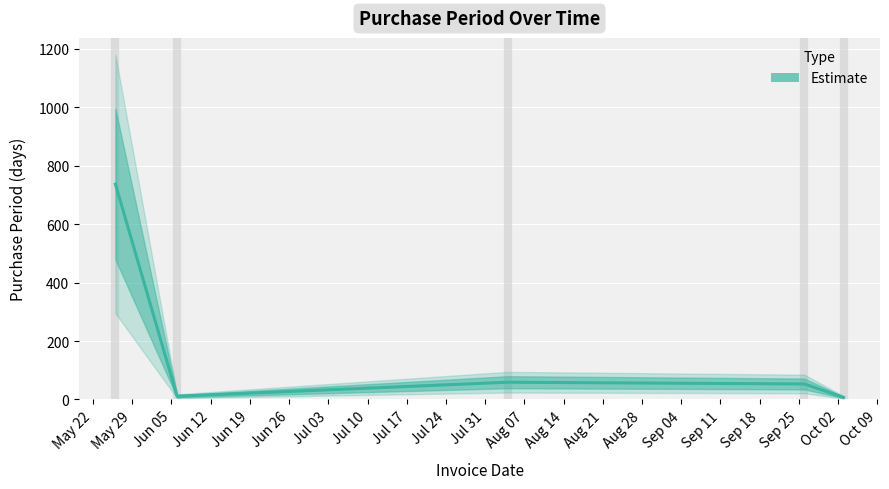

Is it true that the value at 2017-10-03 is 7?

True